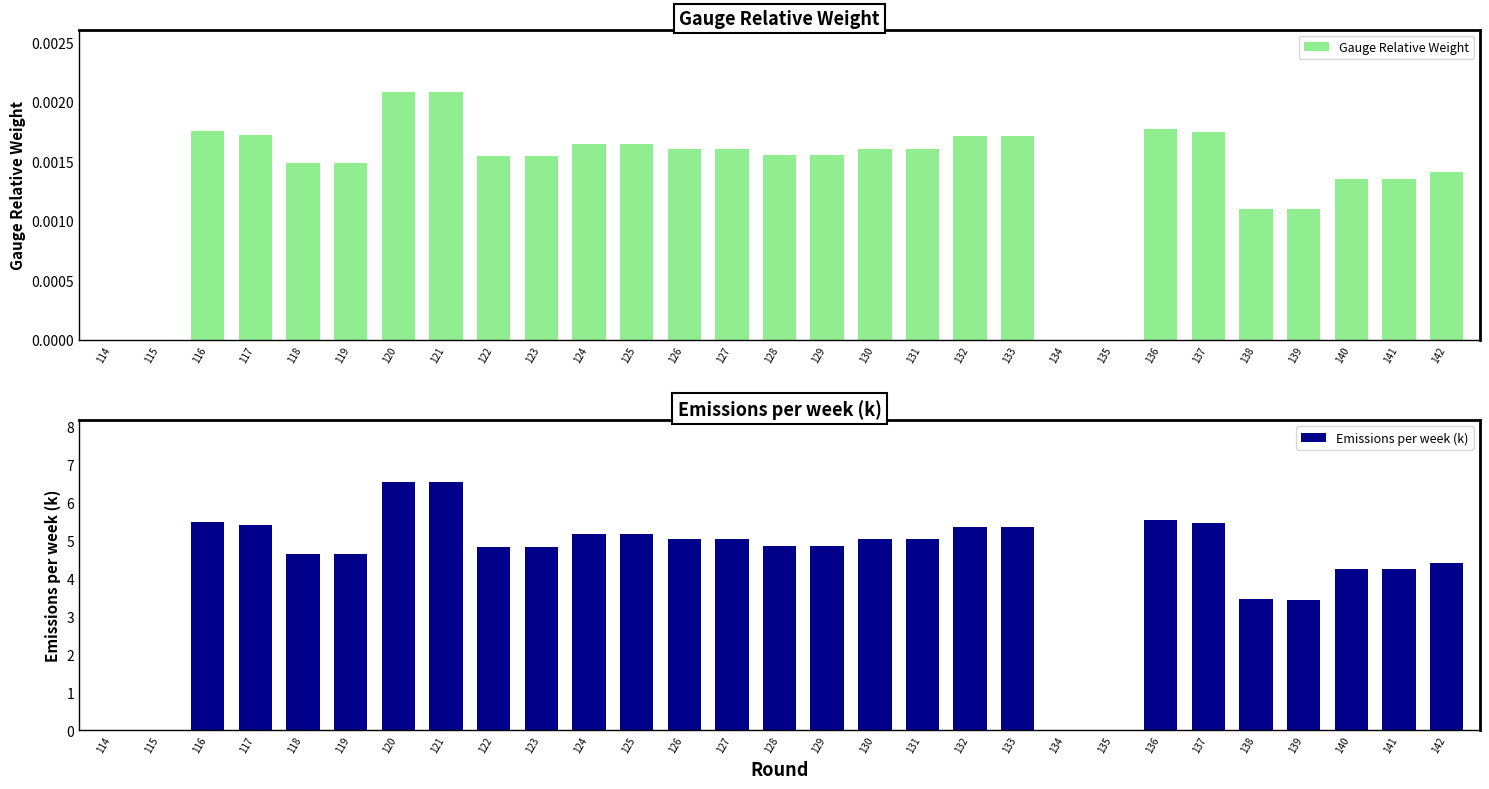

Rank the series at 114 from highest to lowest value.

Gauge Relative Weight, Emissions per week (k)